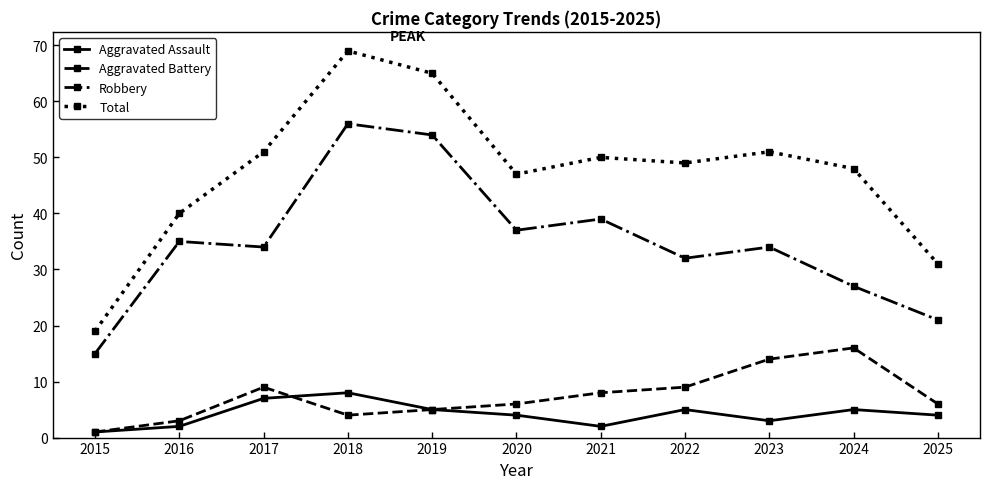

True or false: Total has a value of 50 at 2021.

True